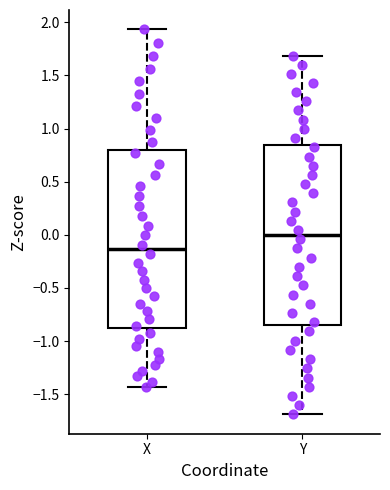

Where is the lower edge of the box for Y on the y-axis? The values are not printed on the chart, so give them approximately, as read against the axis.

-0.85